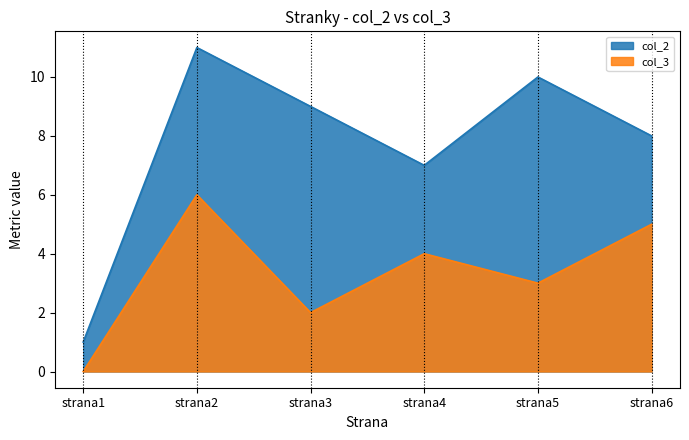

List the series in order of their overall mean, lowest first.

col_3, col_2